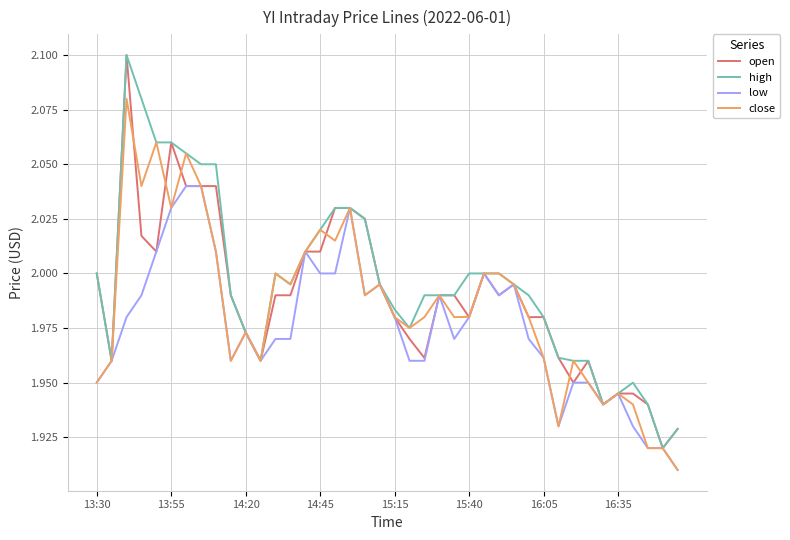

Reading right to left, extract all data points from this chart.

open: 1.9	1.9	1.9	1.9	1.9	1.9	2.0	1.9	2.0	2.0	2.0	2.0	2.0	2.0	2.0	2.0	2.0	2.0	2.0	2.0	2.0	2.0	2.0	2.0	2.0	2.0	2.0	2.0	2.0	2.0	2.0	2.0	2.0	2.0	2.1	2.0	2.0	2.1	2.0	2.0
high: 1.9	1.9	1.9	1.9	1.9	1.9	2.0	2.0	2.0	2.0	2.0	2.0	2.0	2.0	2.0	2.0	2.0	2.0	2.0	2.0	2.0	2.0	2.0	2.0	2.0	2.0	2.0	2.0	2.0	2.0	2.0	2.0	2.0	2.1	2.1	2.1	2.1	2.1	2.0	2.0
low: 1.9	1.9	1.9	1.9	1.9	1.9	1.9	1.9	1.9	2.0	2.0	2.0	2.0	2.0	2.0	2.0	2.0	2.0	2.0	2.0	2.0	2.0	2.0	2.0	2.0	2.0	2.0	2.0	2.0	2.0	2.0	2.0	2.0	2.0	2.0	2.0	2.0	2.0	2.0	1.9
close: 1.9	1.9	1.9	1.9	1.9	1.9	1.9	2.0	1.9	2.0	2.0	2.0	2.0	2.0	2.0	2.0	2.0	2.0	2.0	2.0	2.0	2.0	2.0	2.0	2.0	2.0	2.0	2.0	2.0	2.0	2.0	2.0	2.0	2.1	2.0	2.1	2.0	2.1	2.0	2.0